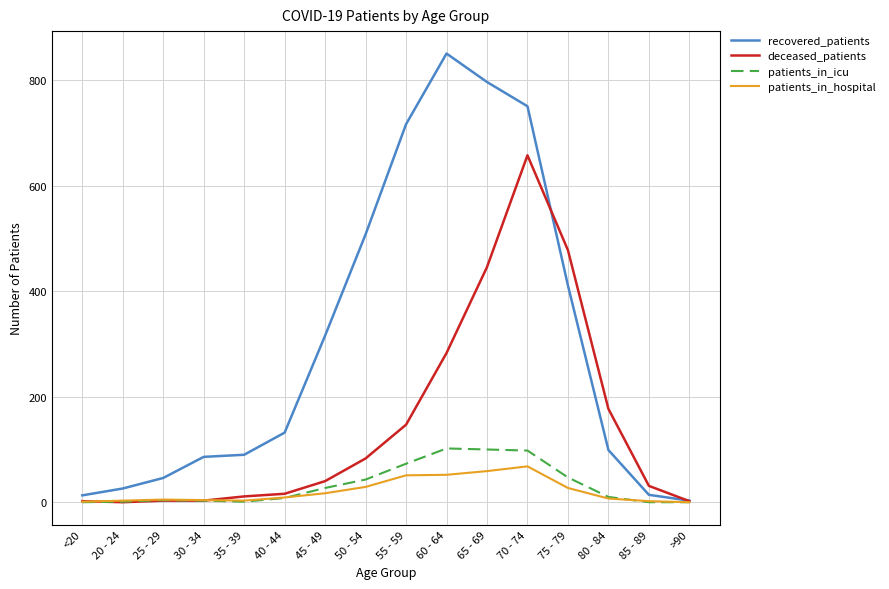

Which label corresponds to the largest value in the chart?

60 - 64